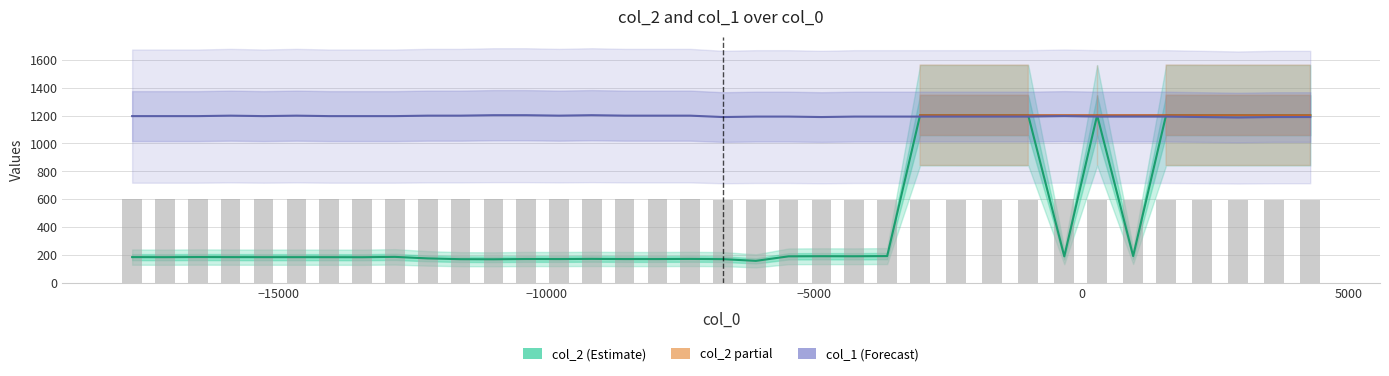

What is the difference between the maximum and minimum values in the col_2 series?

1046.1